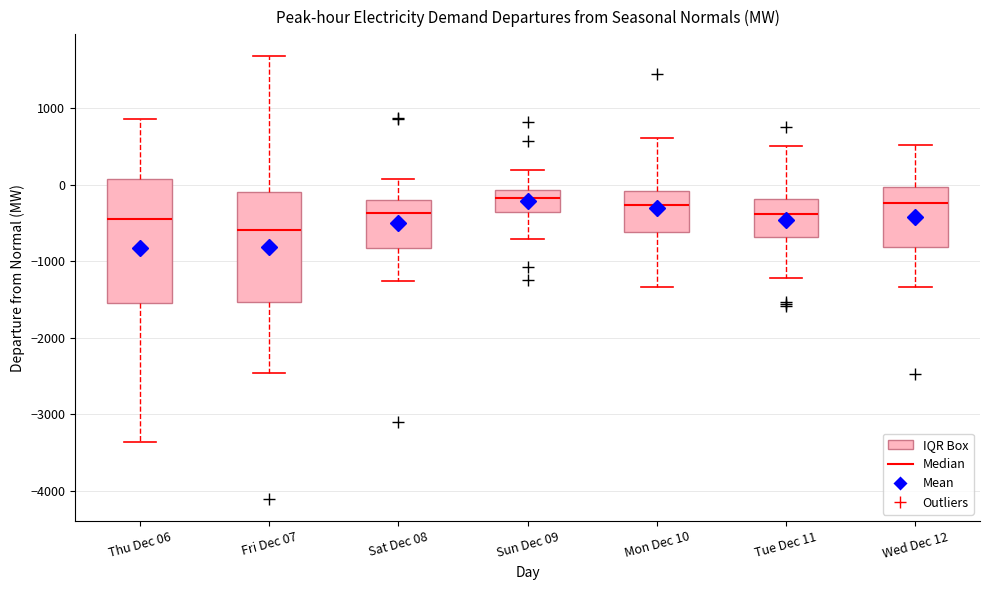

Reading left to right, read every box against the y-axis: the position of its median line, the range the box covers, and the ends of its whiskers. The values are not printed on the chart, so give them approximately, as read against the axis.

Thu Dec 06: median -400, box -1500 to 100, whiskers -3400 to 900
Fri Dec 07: median -600, box -1500 to -100, whiskers -2500 to 1700
Sat Dec 08: median -400, box -800 to -200, whiskers -1300 to 100
Sun Dec 09: median -200, box -400 to -100, whiskers -700 to 200
Mon Dec 10: median -300, box -600 to -100, whiskers -1300 to 600
Tue Dec 11: median -400, box -700 to -200, whiskers -1200 to 500
Wed Dec 12: median -200, box -800 to 0, whiskers -1300 to 500